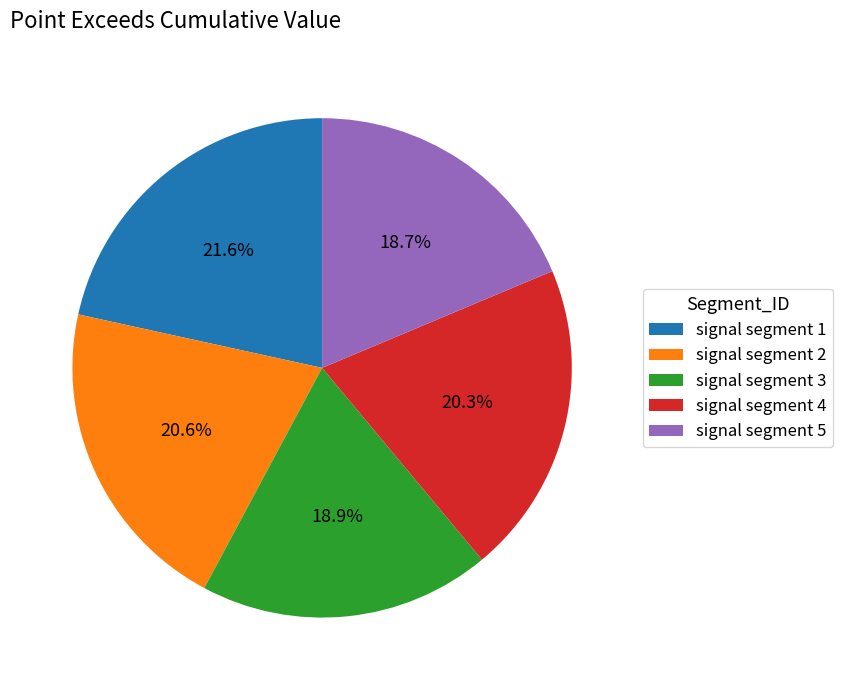

The signal segment 4 slice represents 20% of the pie. True or false?

True